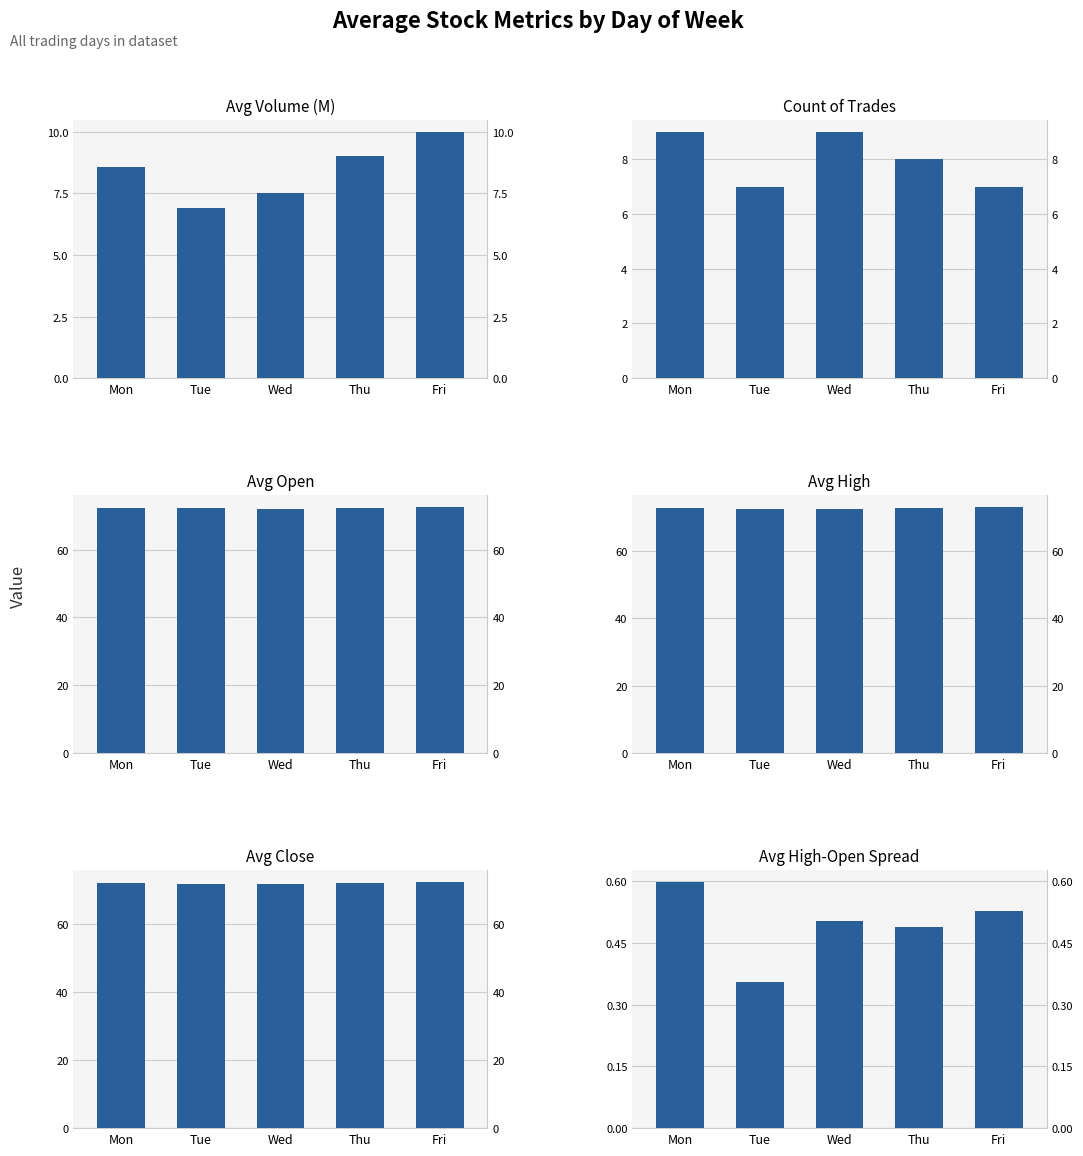

What value does the Avg Close series have at Fri?

72.6